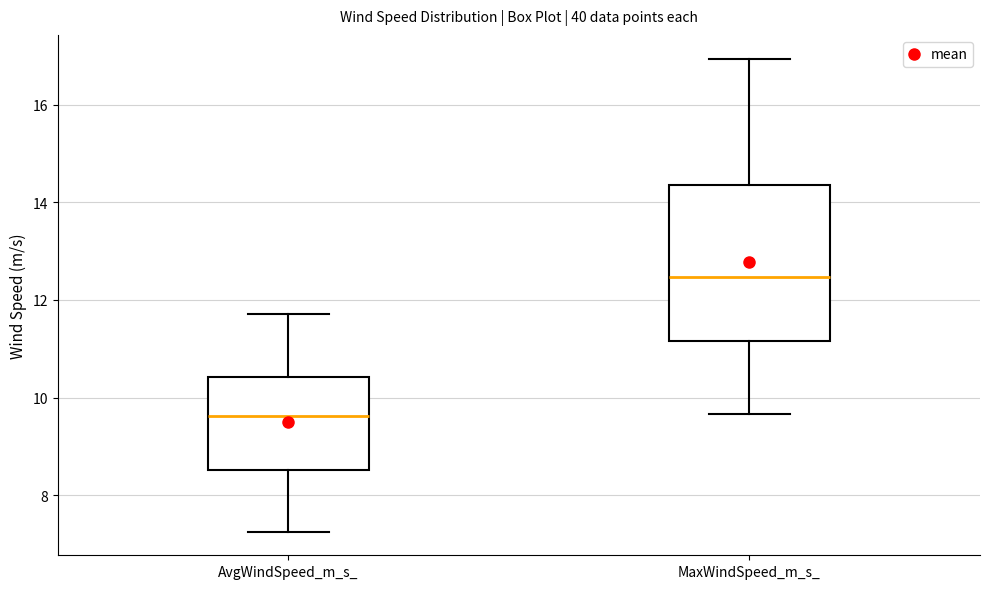

Comparing the boxes themselves (not the whiskers), which one is the tallest?

MaxWindSpeed_m_s_